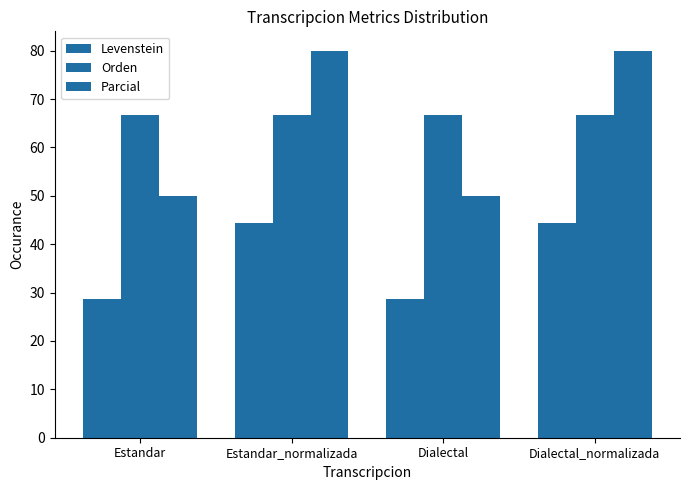

At how many categories does at least one series exceed 49?

4